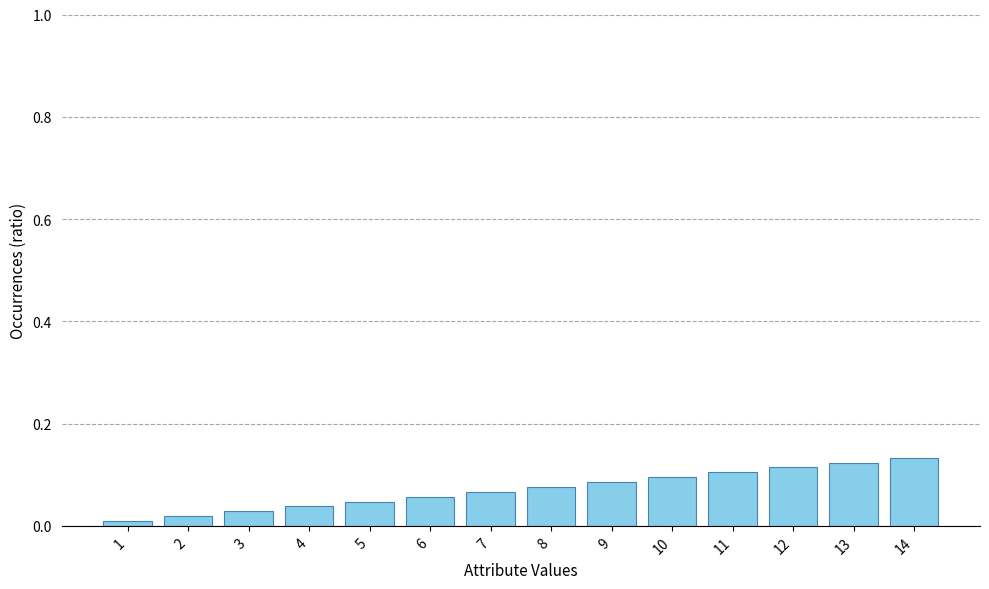

Rank the categories by value from highest to lowest.

14, 13, 12, 11, 10, 9, 8, 7, 6, 5, 4, 3, 2, 1